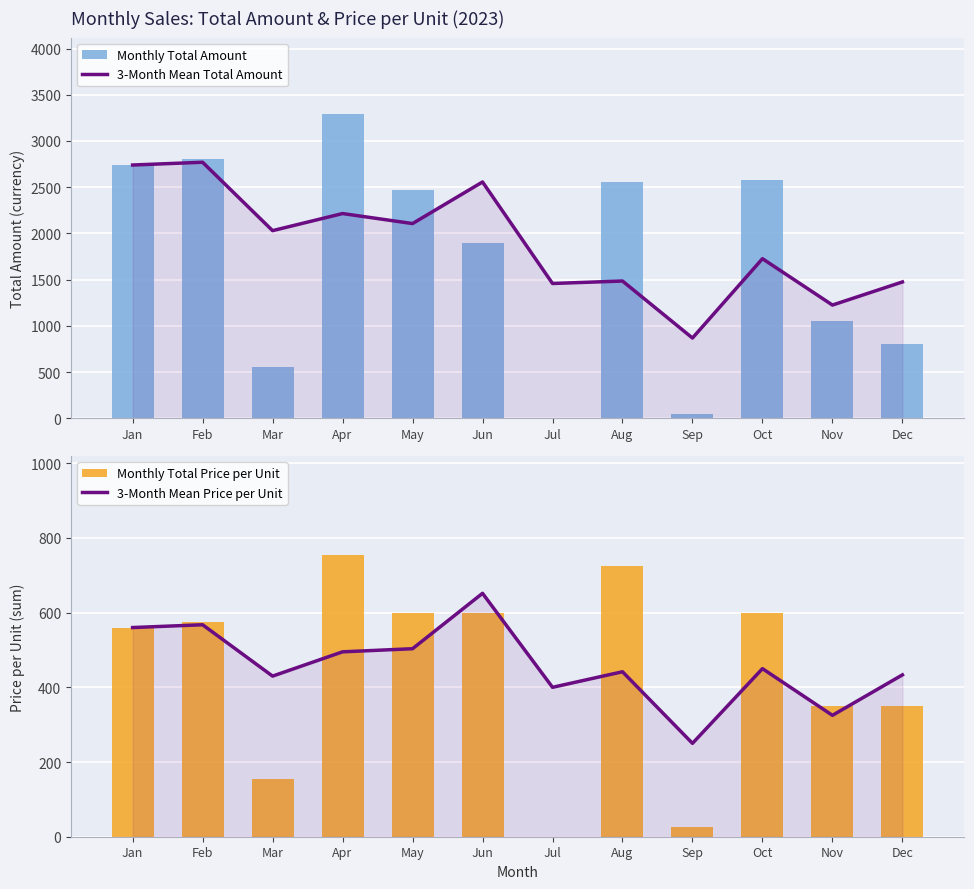

The value of Monthly Total Amount at Aug is 2555.0. True or false?

True